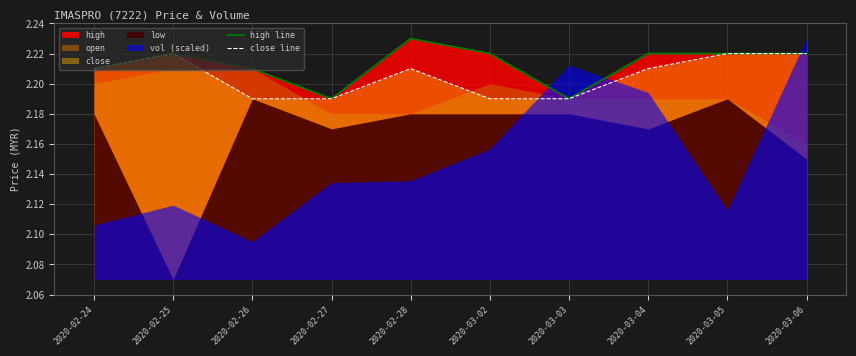

Is it true that close line equals 0.9 at 2020-03-05?

False